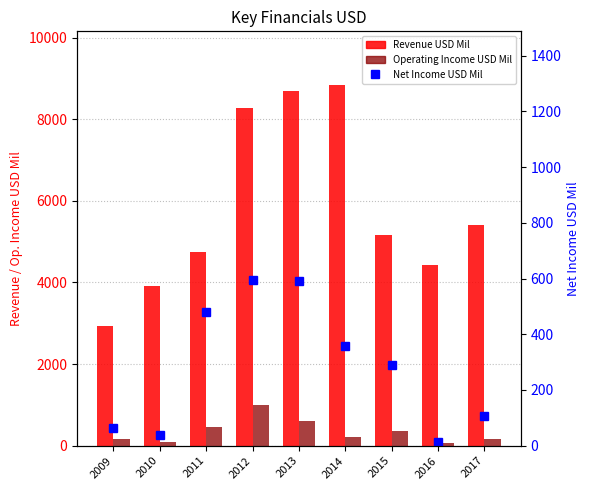

Which series has the widest spread of values?

Revenue USD Mil